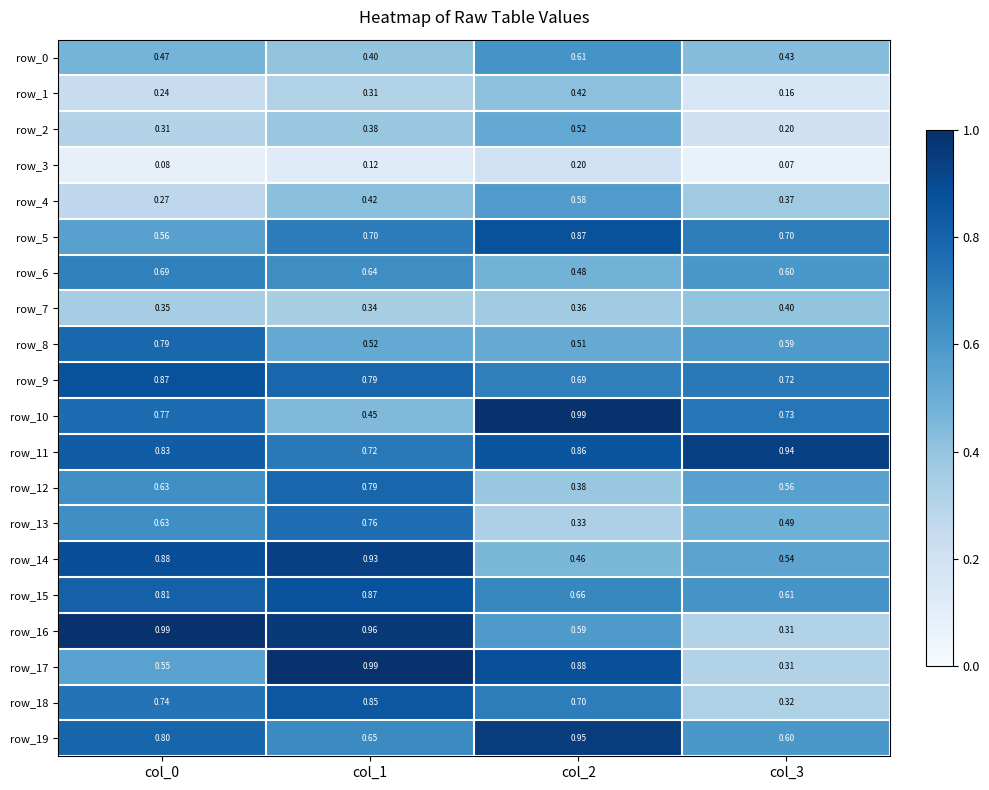

The row_10 series shows 0.2 at col_1. True or false?

False